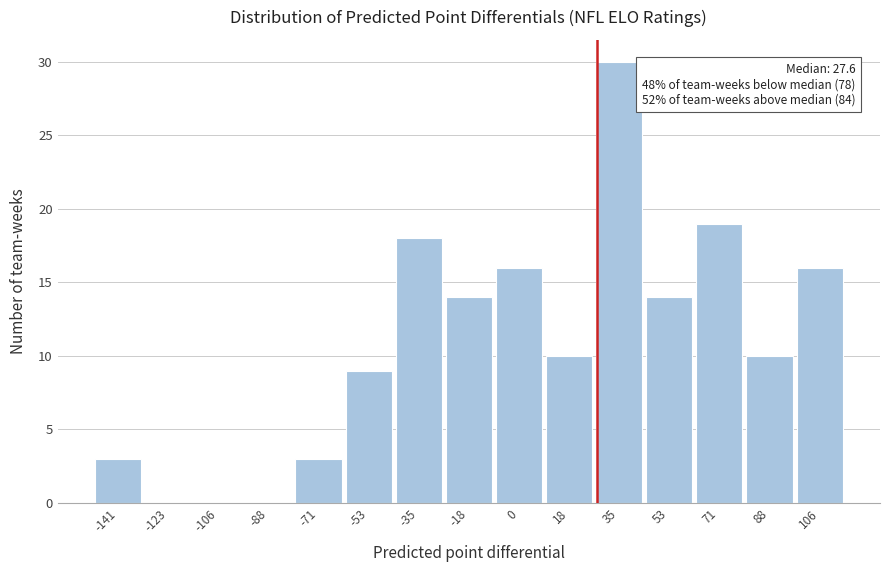

Which range on the x-axis has the tallest bar?

26 to 44